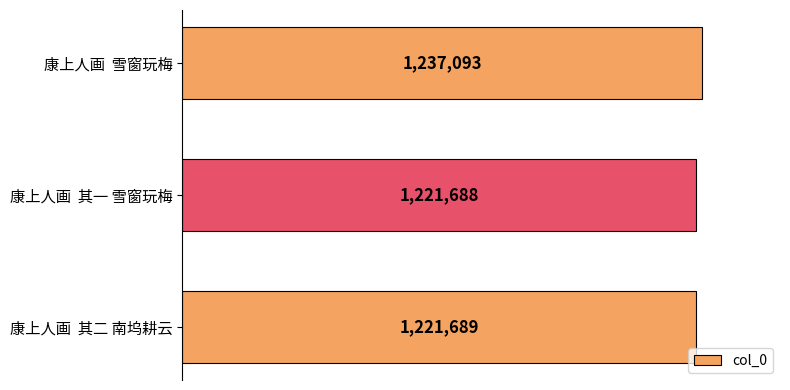

Does the chart contain stacked bars?

No